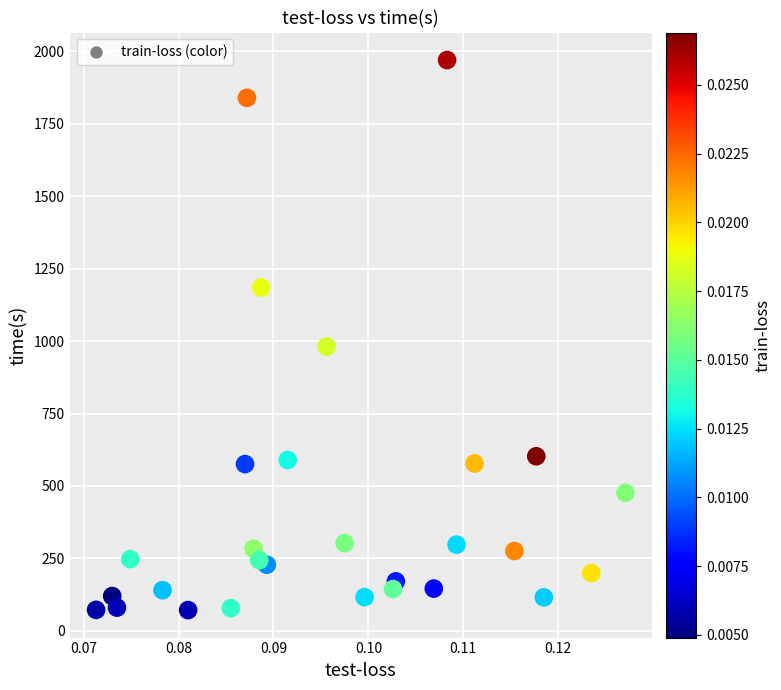

What is the range of Y values (max minus min)?

1898.0